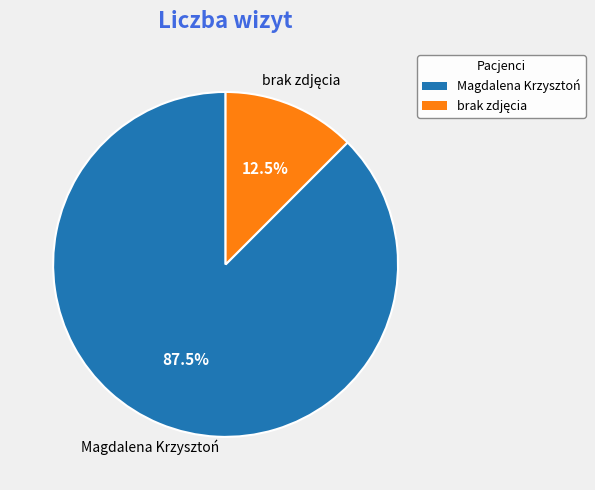

What is the largest slice in the pie chart?

Magdalena Krzysztoń